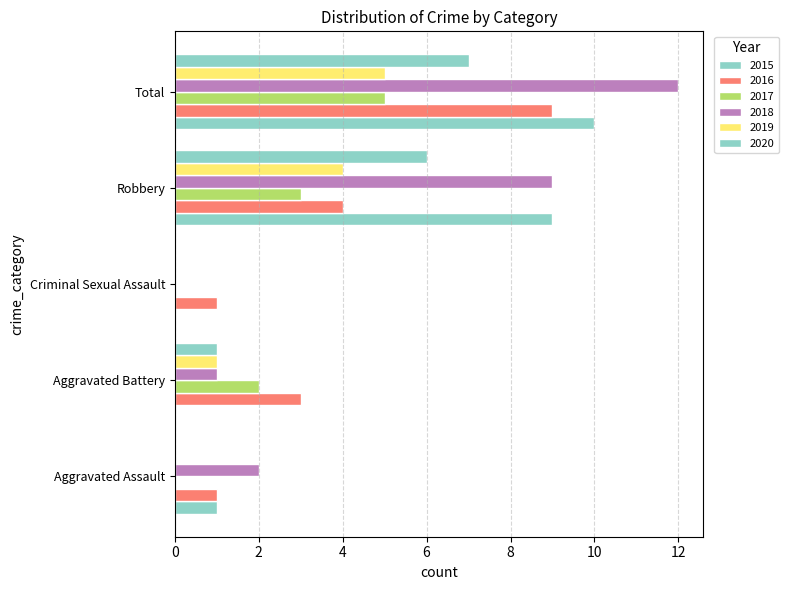

What position from the right is Criminal Sexual Assault?

3